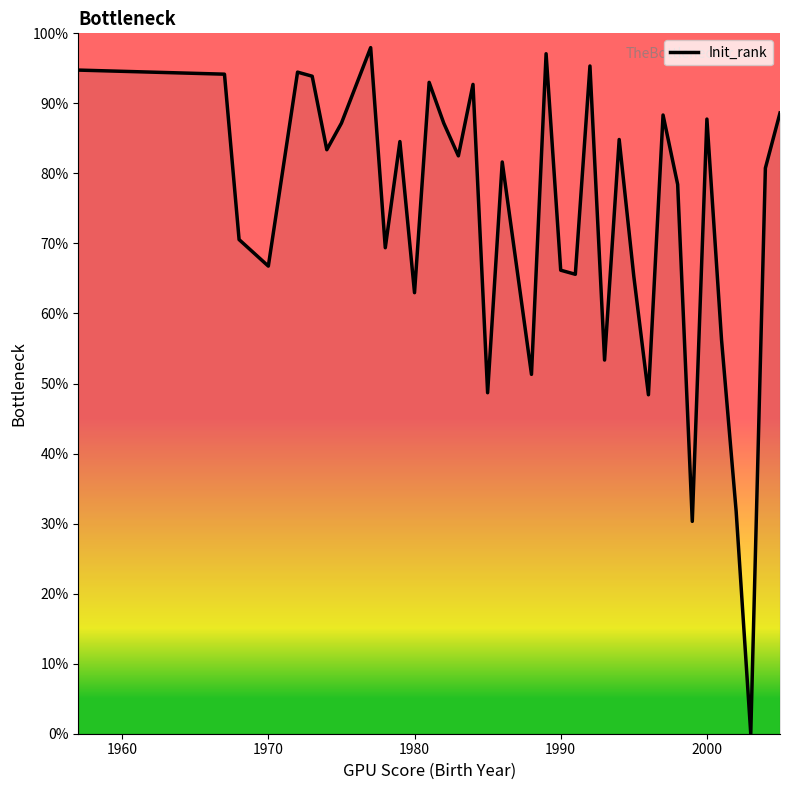

What is the greatest value displayed?

98.0